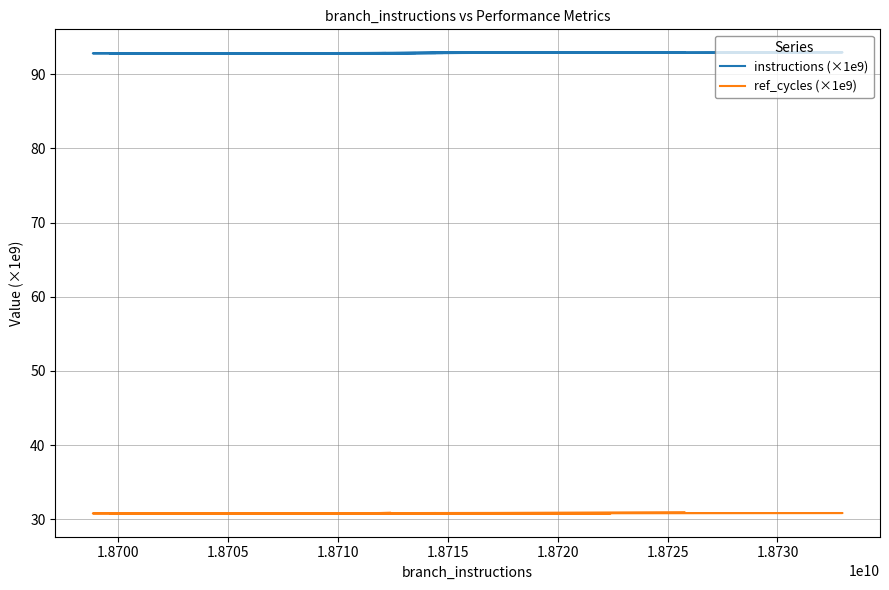

Rank the series by their average value, from lowest to highest.

ref_cycles (×1e9), instructions (×1e9)